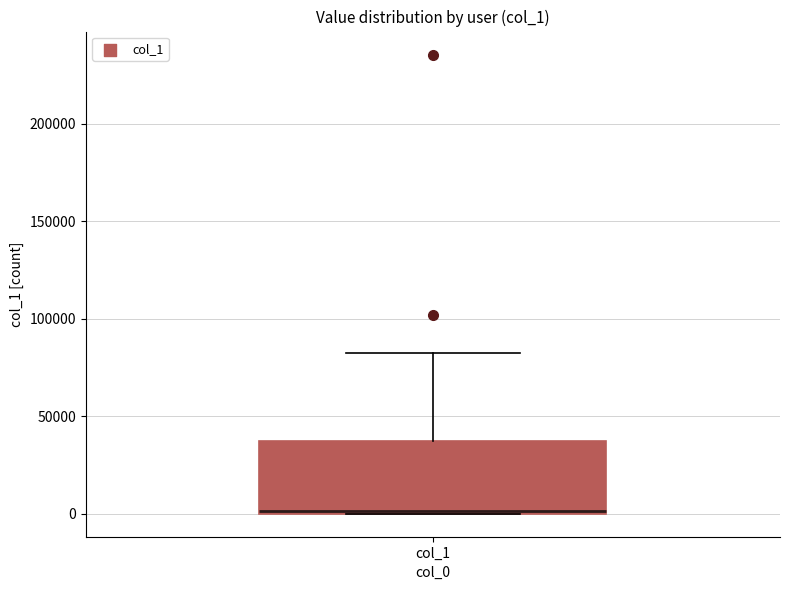

Read this box plot against the y-axis: the position of the median line, the range covered by the box, and the ends of both whiskers. The values are not printed on the chart, so give them approximately, as read against the axis.

median 0, box 0 to 35000, whiskers 0 to 80000